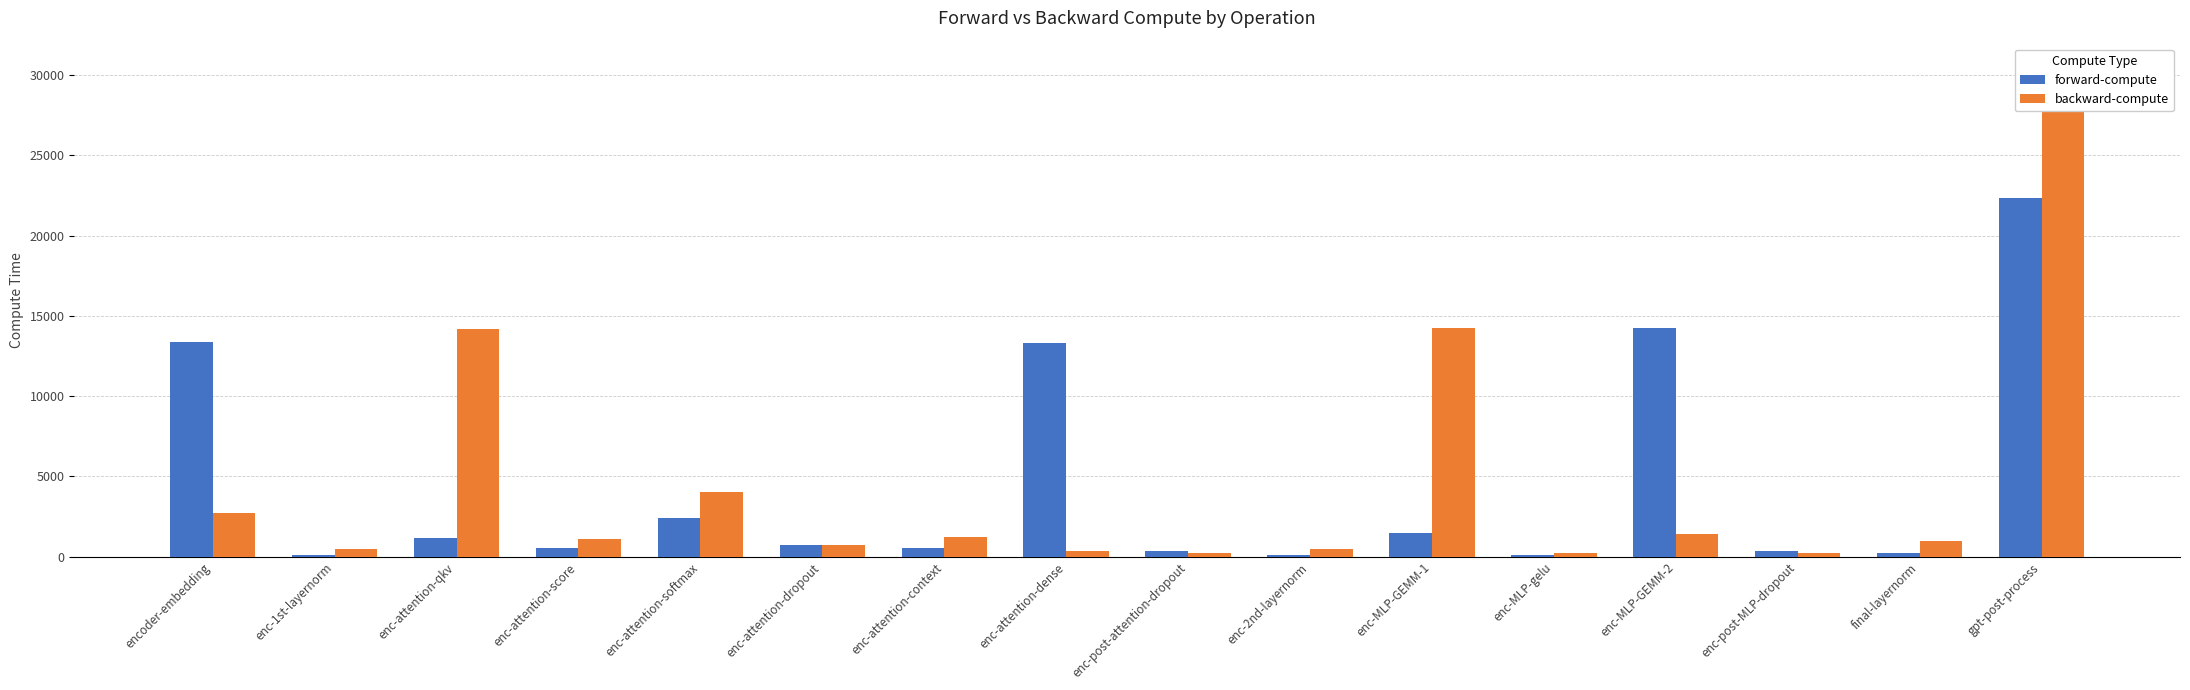

Which has a higher value, encoder-embedding or enc-MLP-GEMM-2?

enc-MLP-GEMM-2